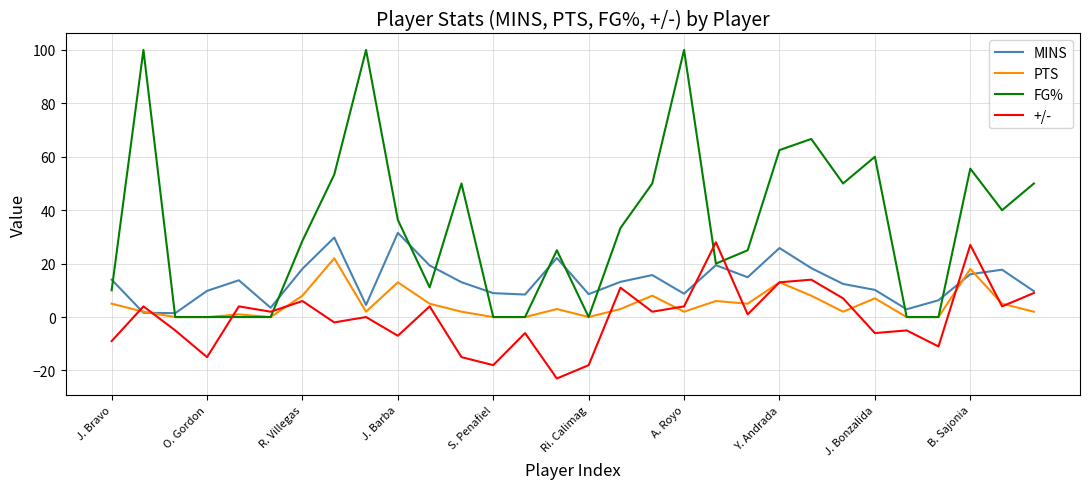

Which series has the largest total across all categories?

FG%